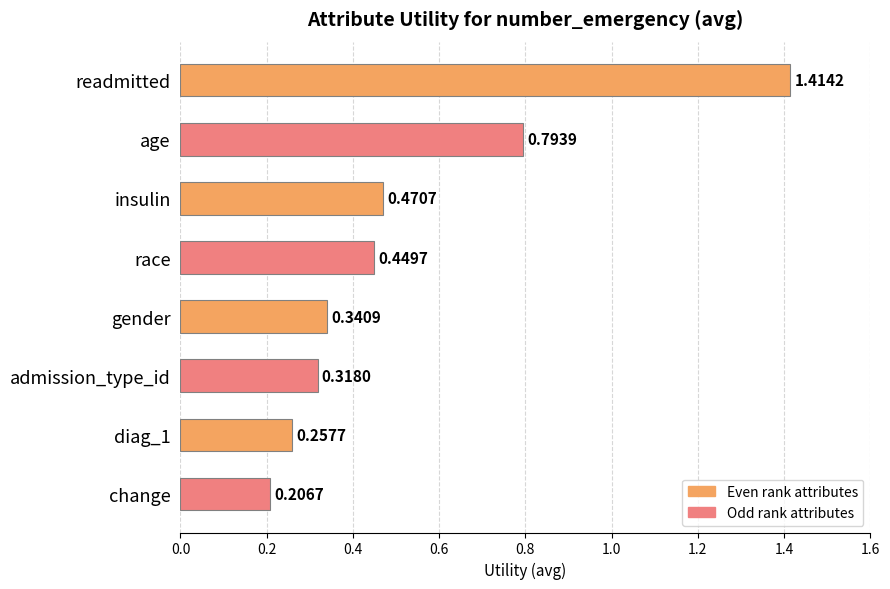

At which category does the chart reach its minimum across all series?

change